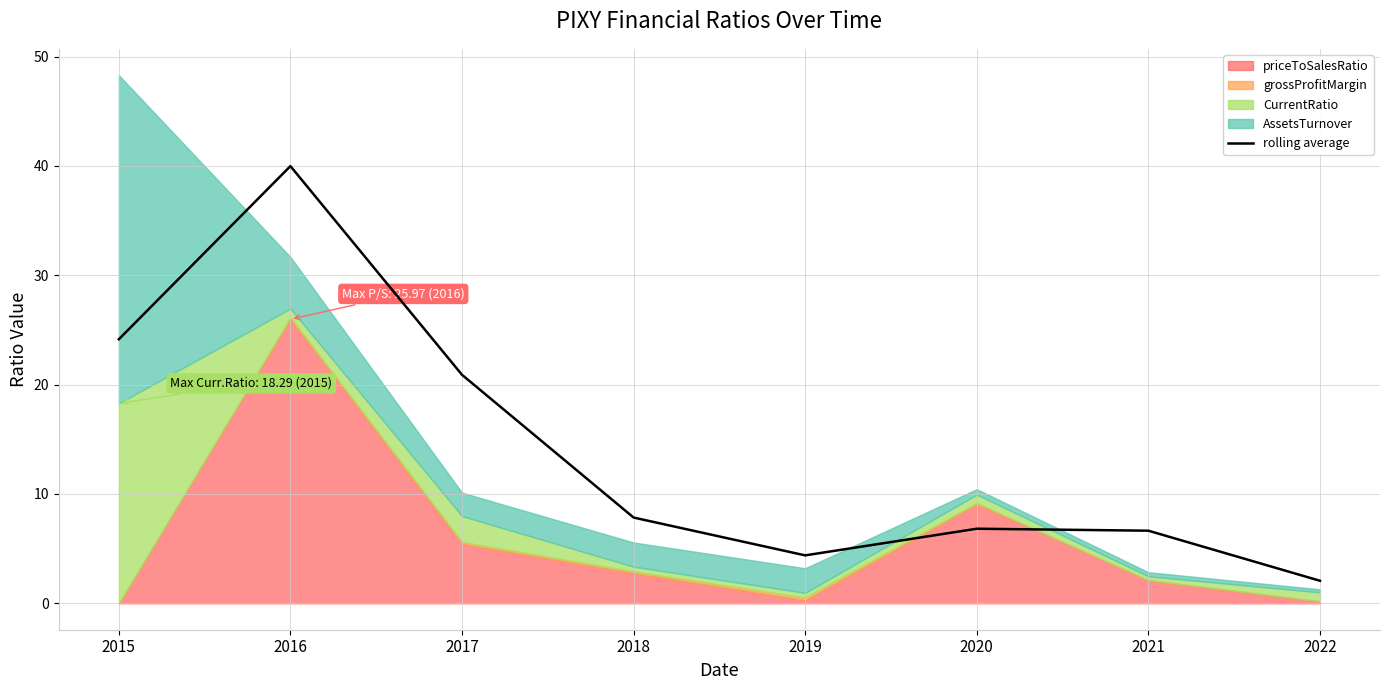

Where is the first local maximum?

2016